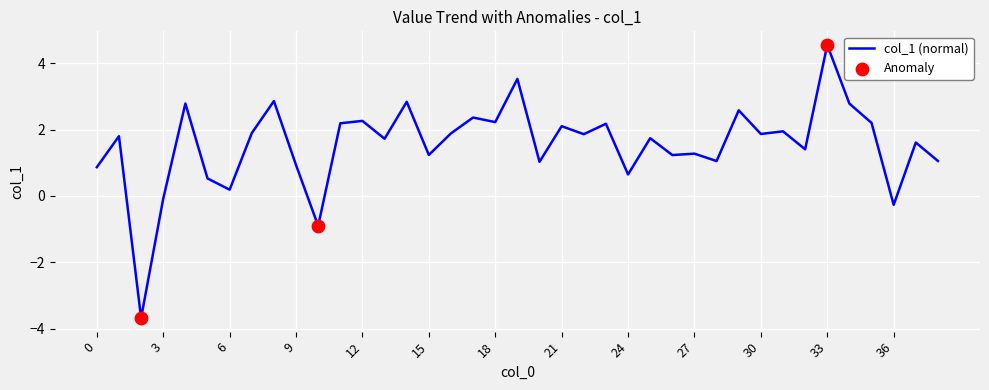

What is the difference between the maximum and minimum values?

8.2